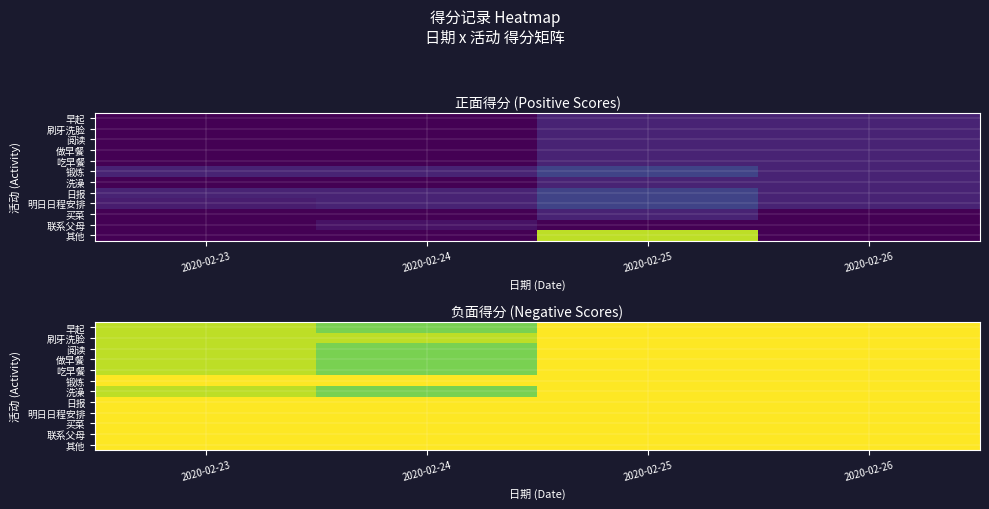

At which category is the sum across all series the highest?

2020-02-25